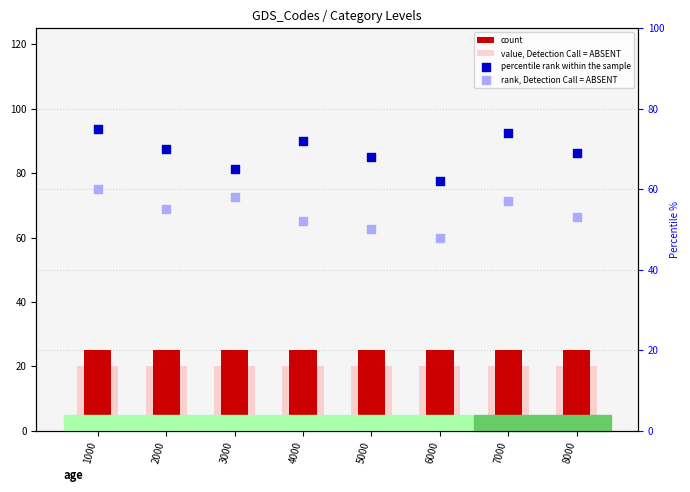

Which series reaches the minimum Y coordinate?

value, Detection Call = ABSENT